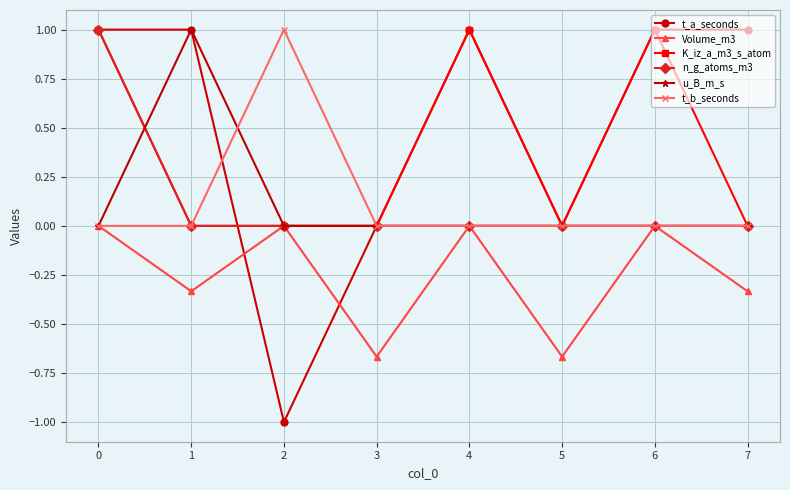

True or false: K_iz_a_m3_s_atom has more than 1 points higher than both neighbors.

True